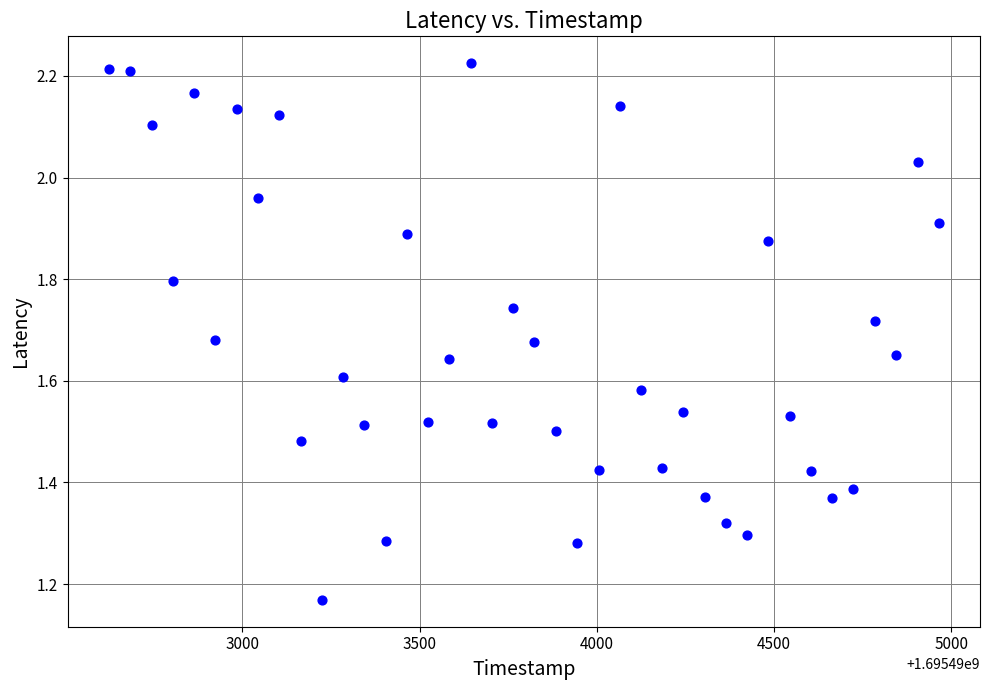

What is the range of X values (max minus min)?

2340.0